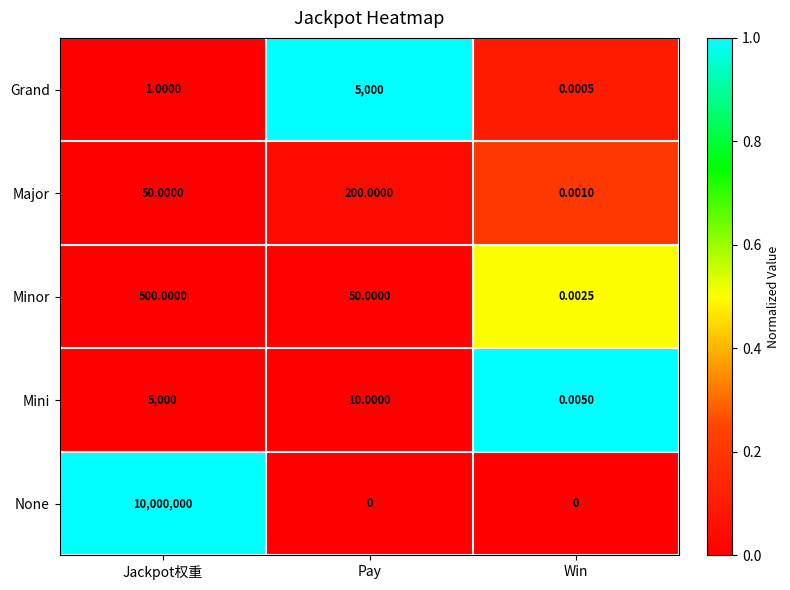

What is the difference between the highest and lowest values at Pay?

5000.0